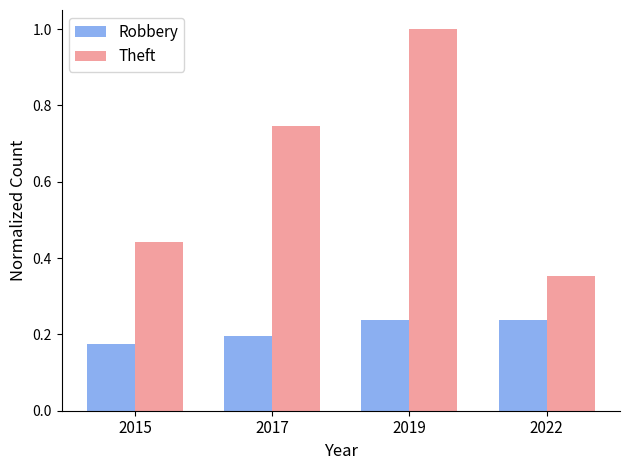

What is the difference between the Theft values at 2019 and 2015?

0.6